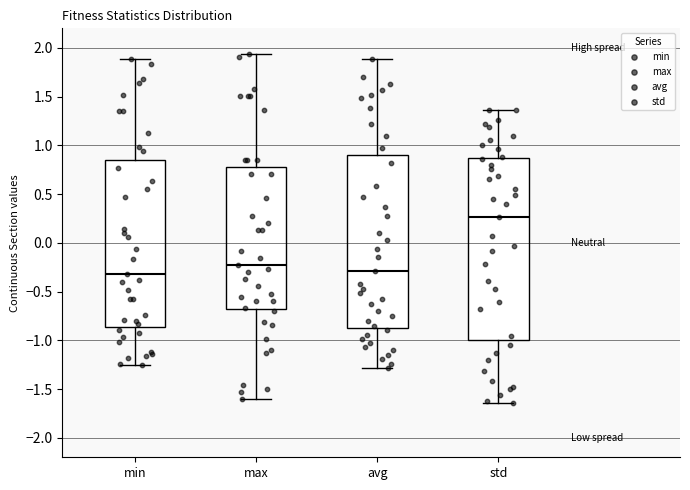

Reading left to right, read every box against the y-axis: the position of its median line, the range the box covers, and the ends of its whiskers. The values are not printed on the chart, so give them approximately, as read against the axis.

min: median -0.30, box -0.85 to 0.85, whiskers -1.25 to 1.90
max: median -0.25, box -0.70 to 0.80, whiskers -1.60 to 1.95
avg: median -0.30, box -0.85 to 0.90, whiskers -1.30 to 1.90
std: median 0.25, box -1.00 to 0.85, whiskers -1.65 to 1.35